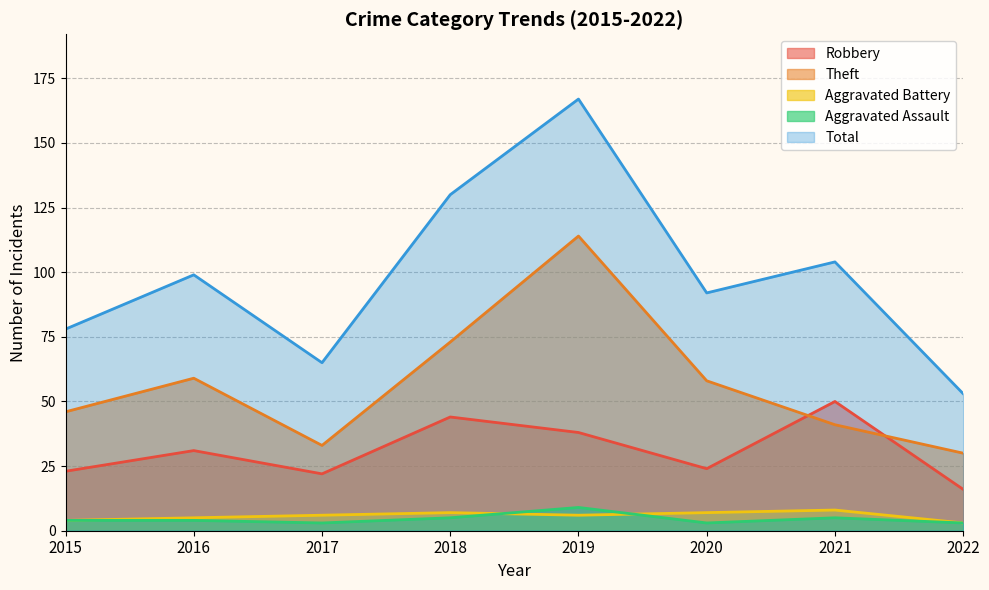

What are all the series names shown in the legend?

Robbery, Theft, Aggravated Battery, Aggravated Assault, Total